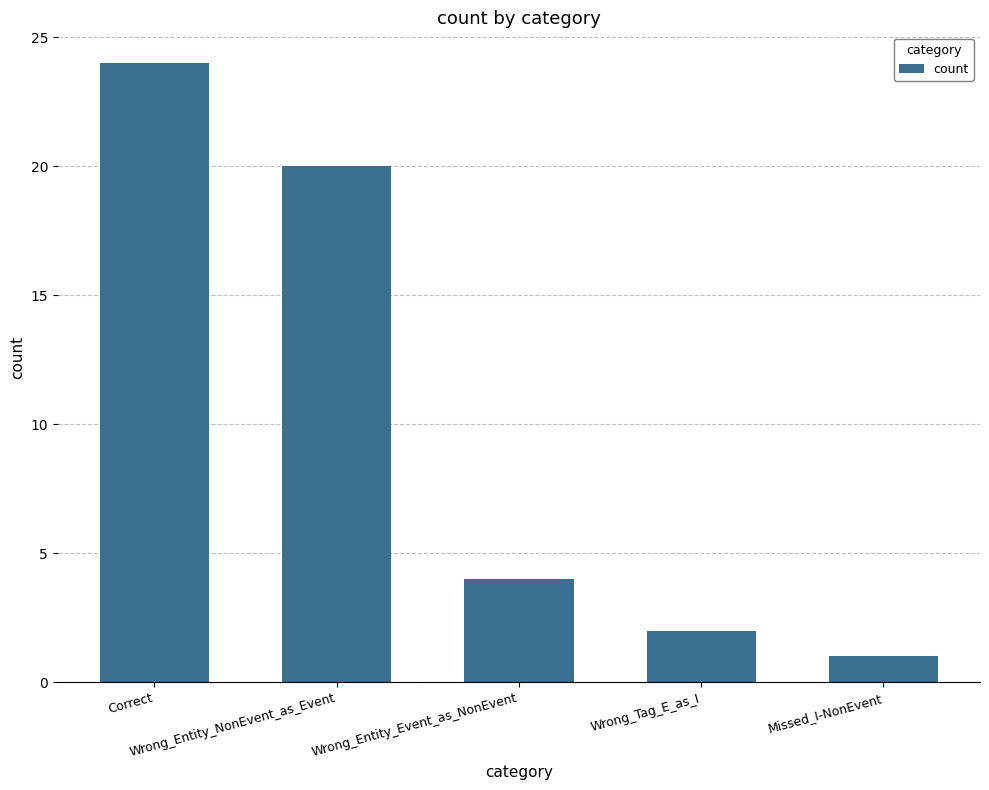

What is the value of the 5th bar from the left?

1